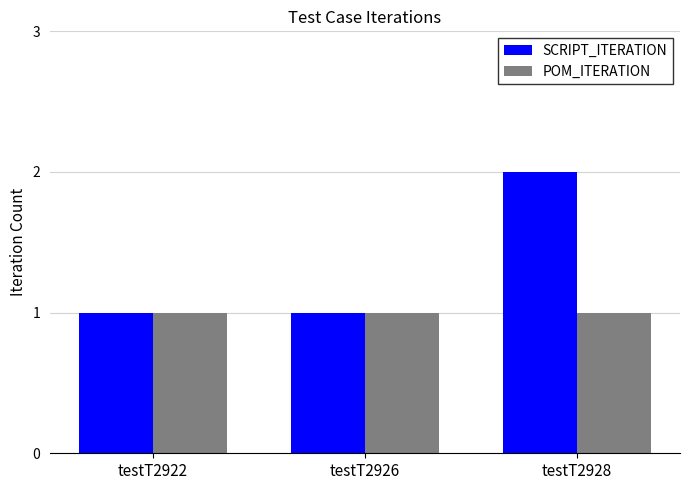

What is the minimum value for SCRIPT_ITERATION?

1